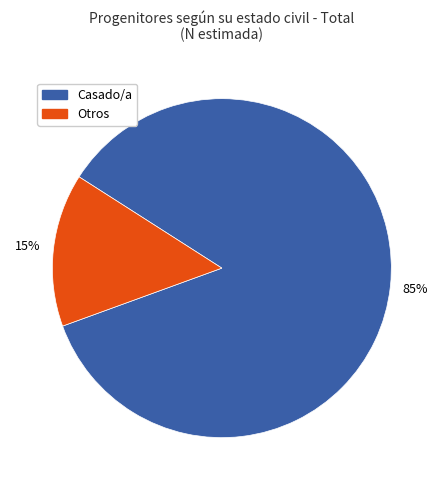

To the nearest percent, what is the average slice percentage?

50%